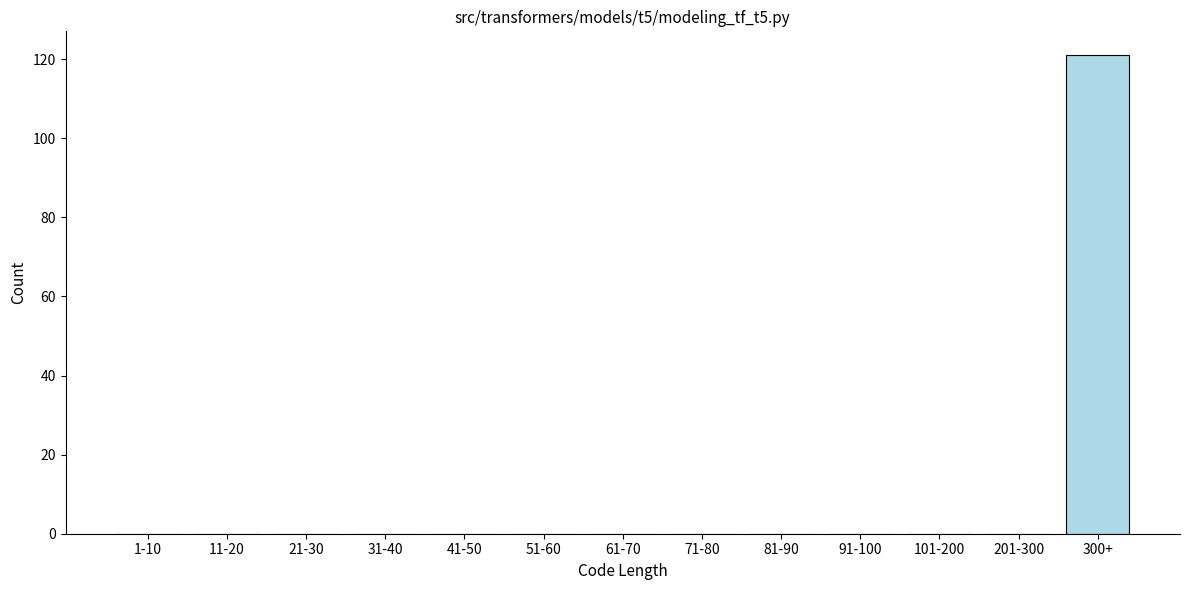

Reading left to right, what are all the values shown in this chart?

1-10=0	11-20=0	21-30=0	31-40=0	41-50=0	51-60=0	61-70=0	71-80=0	81-90=0	91-100=0	101-200=0	201-300=0	300+=121